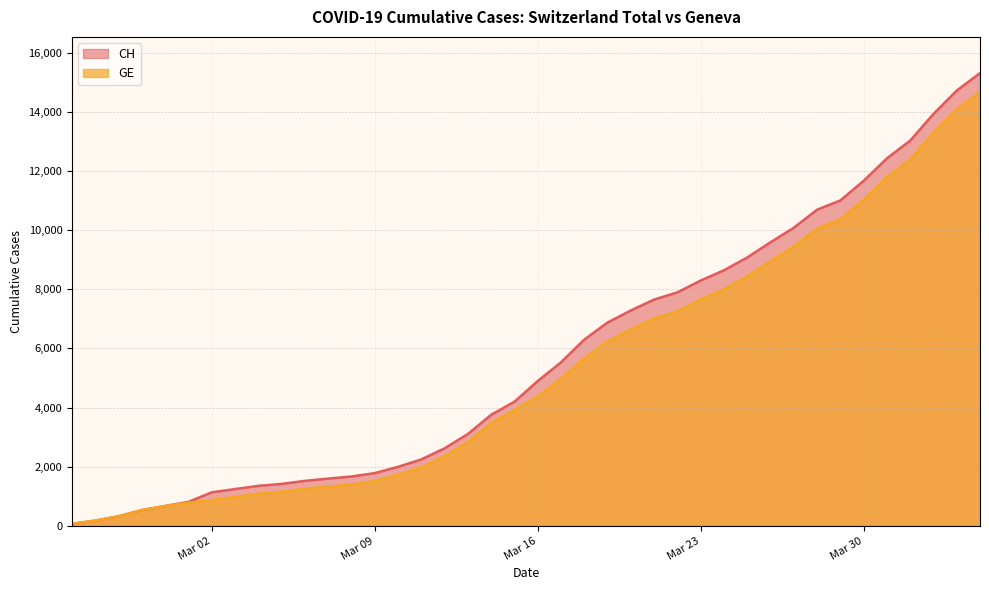

What is the value of the GE point at the 8th from the left?

978